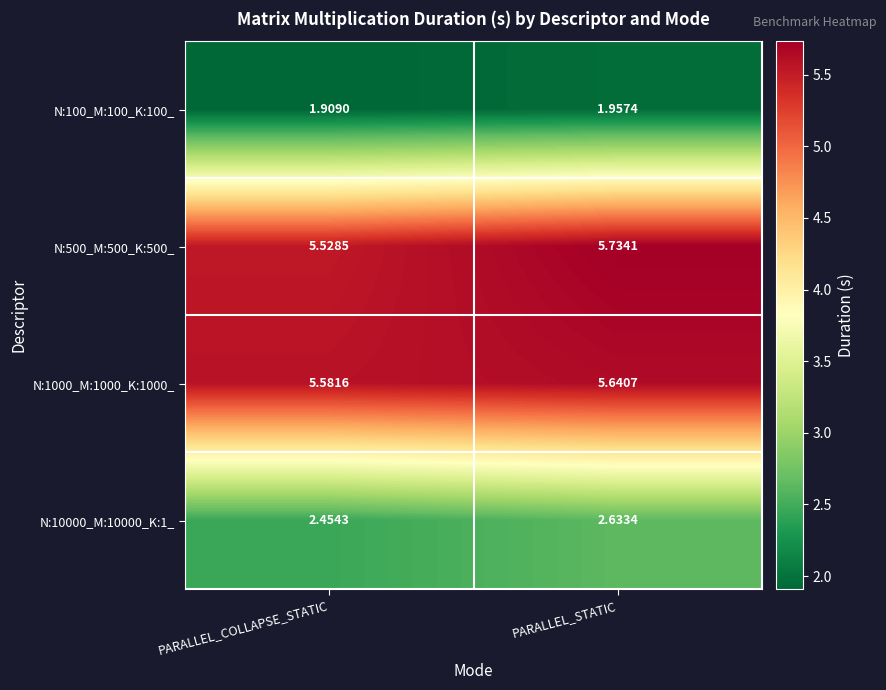

What is the spread (max minus min) of values at PARALLEL_COLLAPSE_STATIC?

3.7